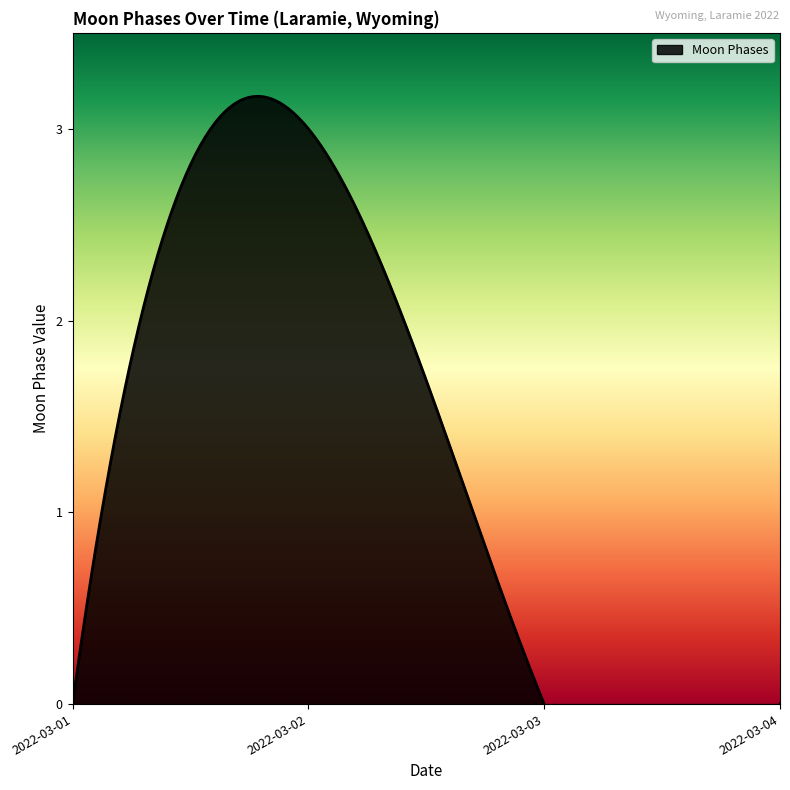

At which category does the data reach its first local peak?

2022-03-02